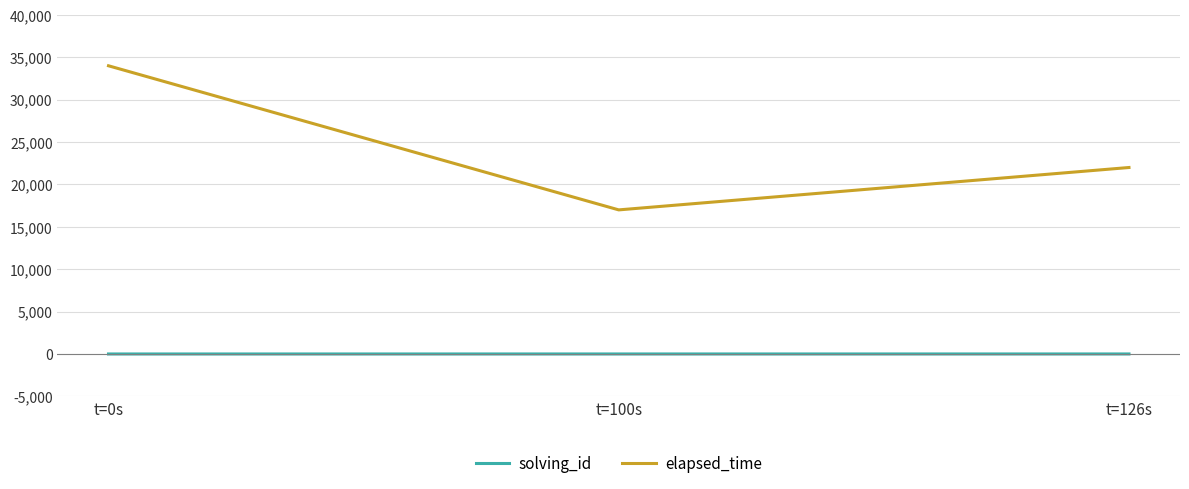

At which category is the sum across all series the highest?

t=0s